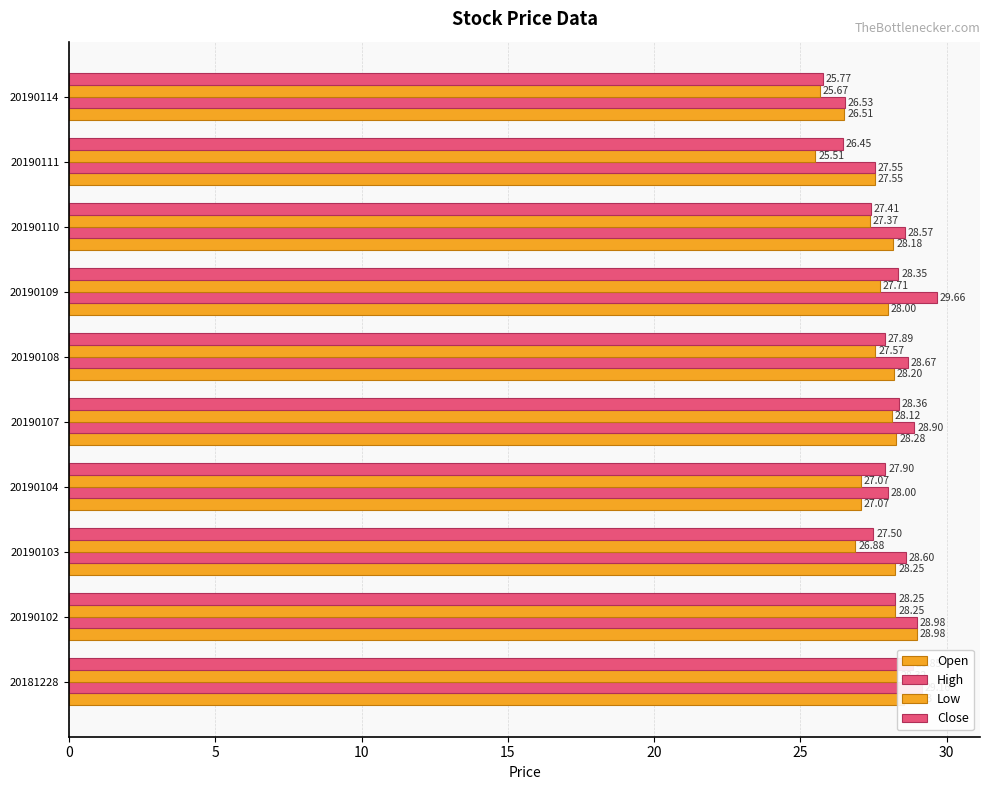

What is the average value of the Close series?

27.7